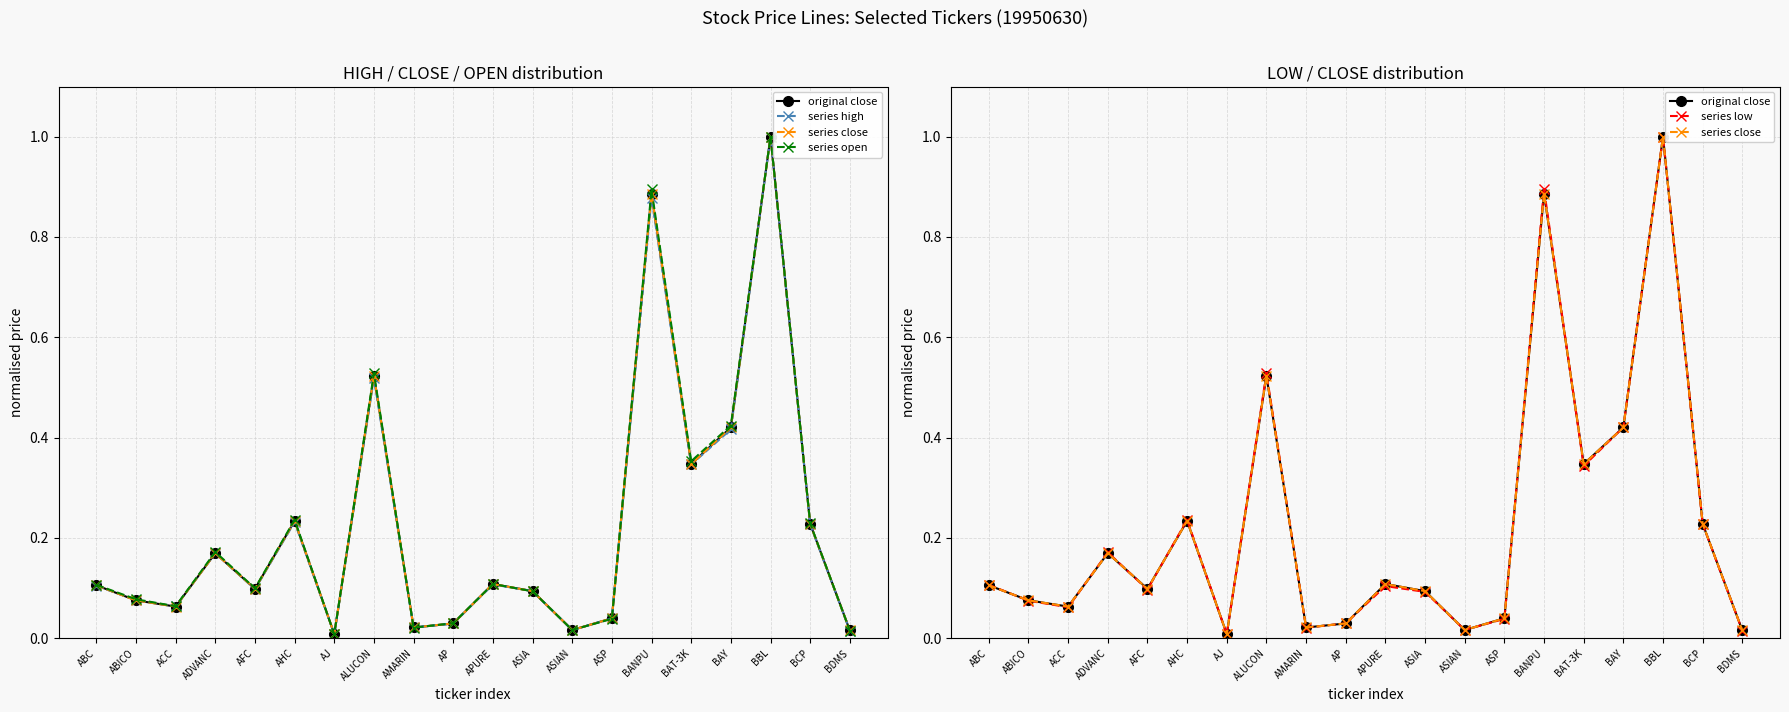

Between BCP and AMARIN, which is larger?

BCP